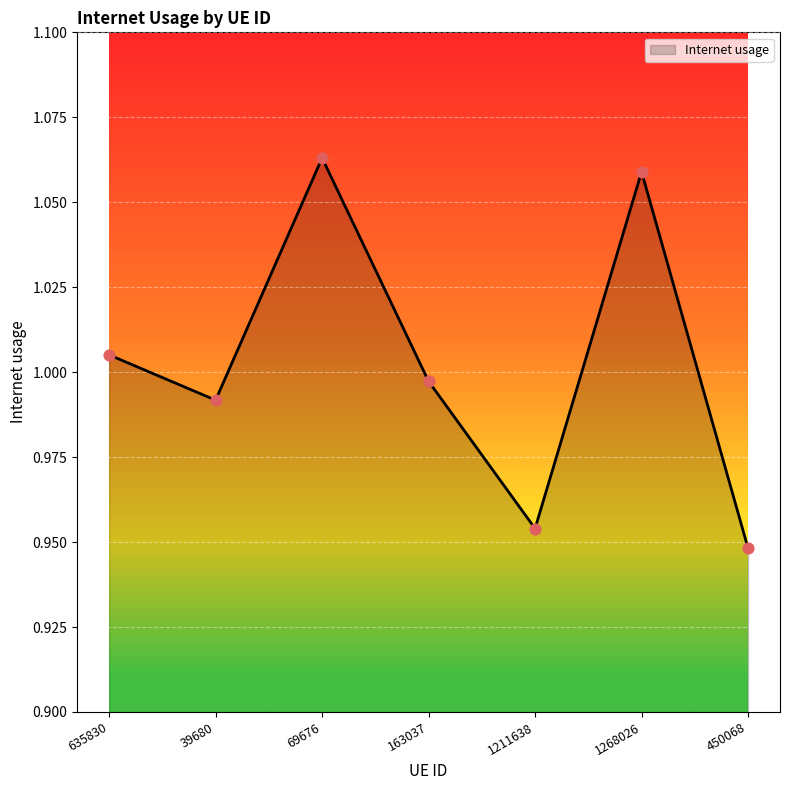

Between 1211638 and 1268026, which is larger?

1268026